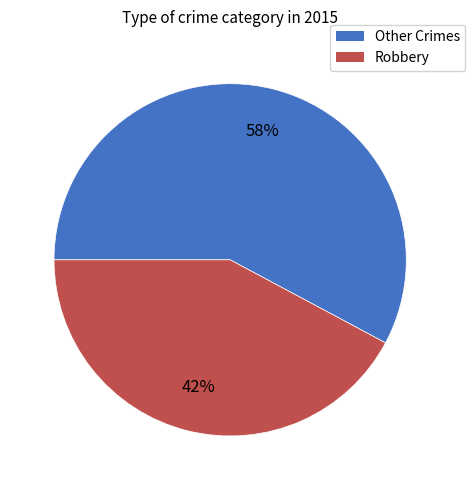

To the nearest percent, what is the average slice percentage?

50%